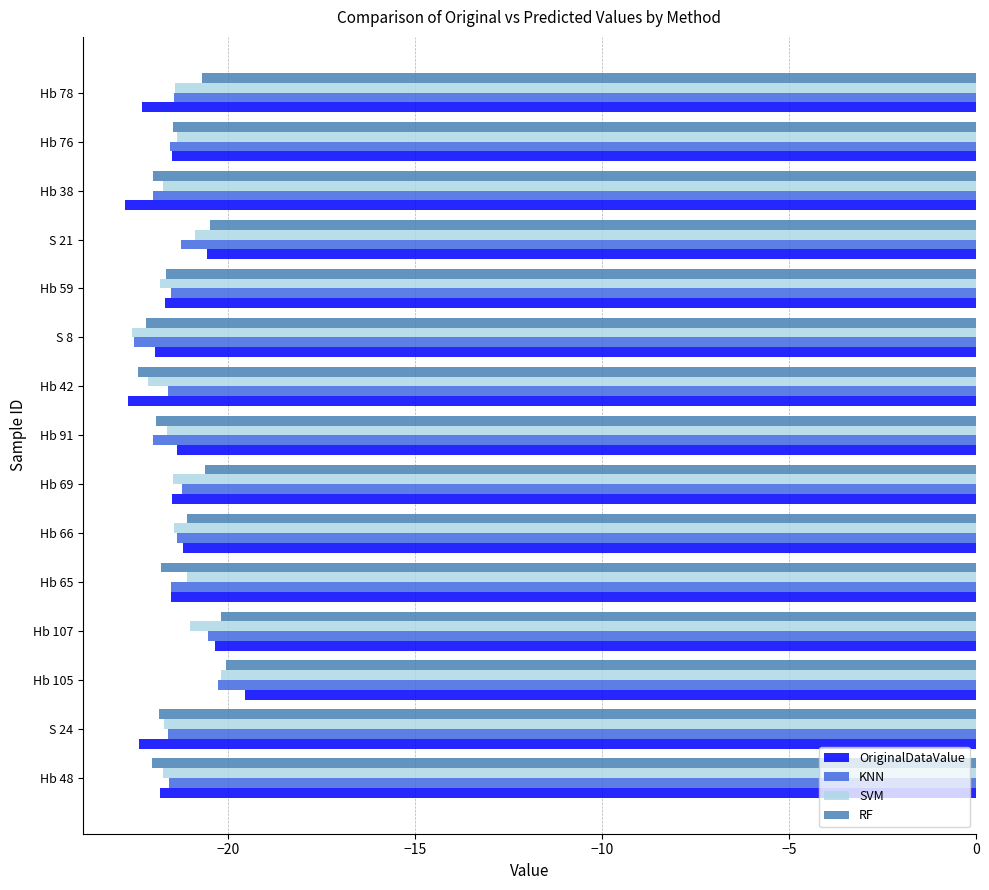

The value of RF at Hb 105 is -35.1. True or false?

False